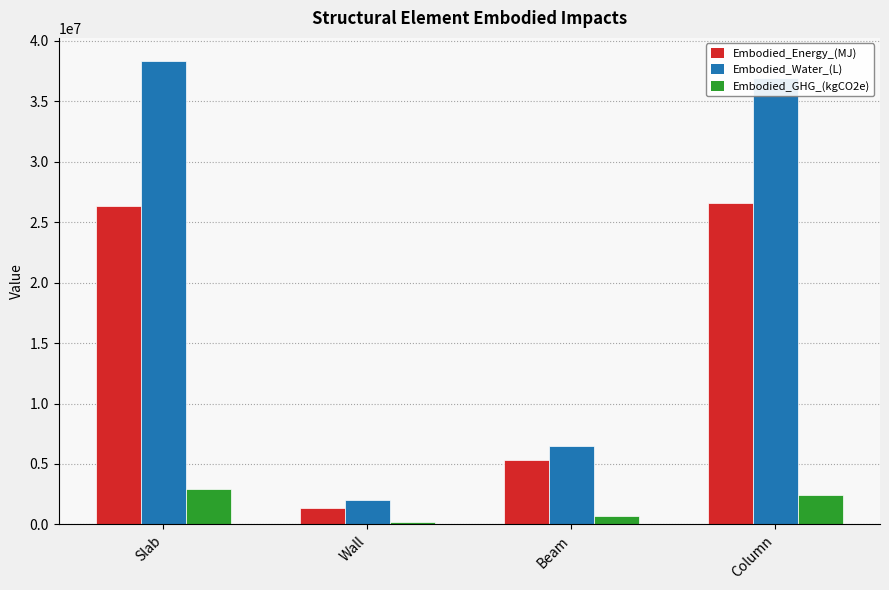

What are all the series names shown in the legend?

Embodied_Energy_(MJ), Embodied_Water_(L), Embodied_GHG_(kgCO2e)